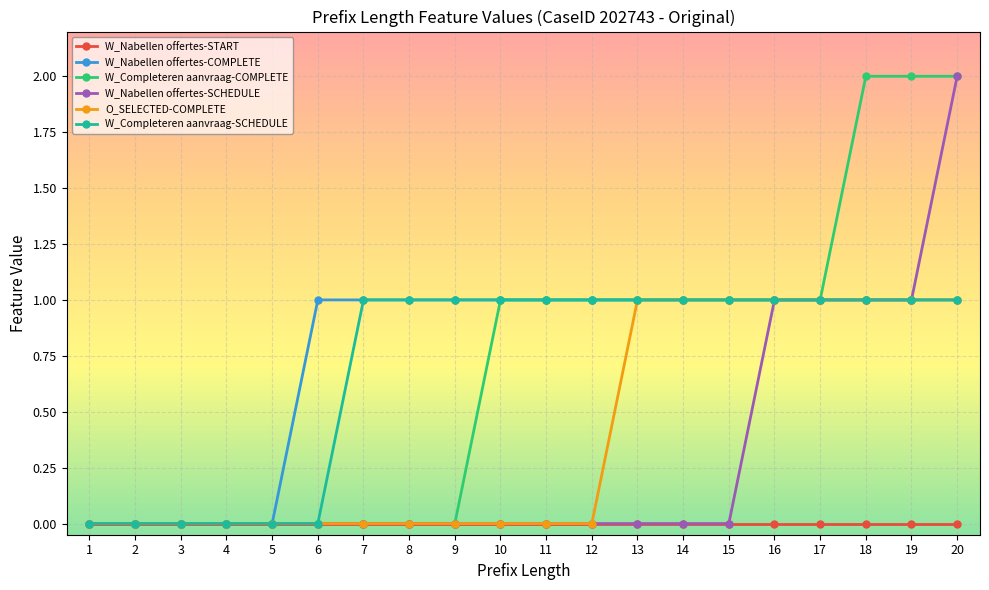

What is the value of the W_Completeren aanvraag-COMPLETE point at the 20th from the left?

2